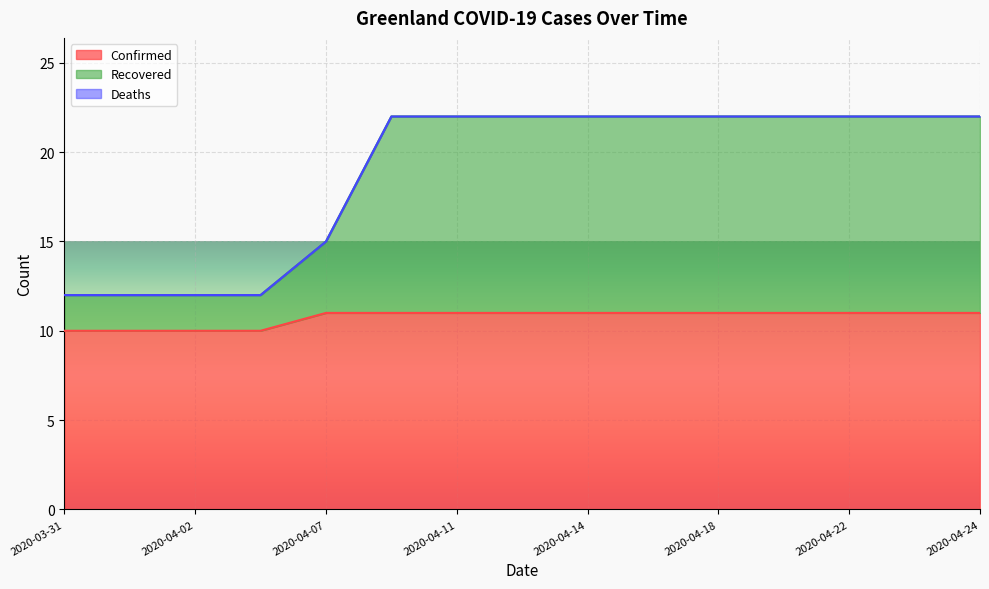

Which category has the lowest value in the Confirmed series?

2020-03-31